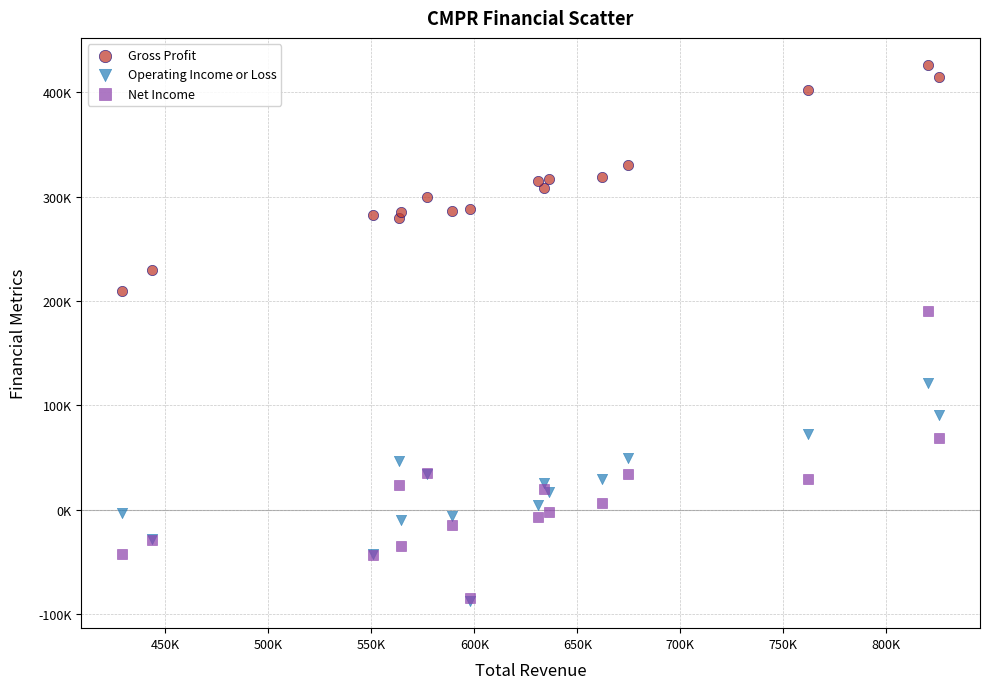

What are all the series names shown in the legend?

Gross Profit, Operating Income or Loss, Net Income